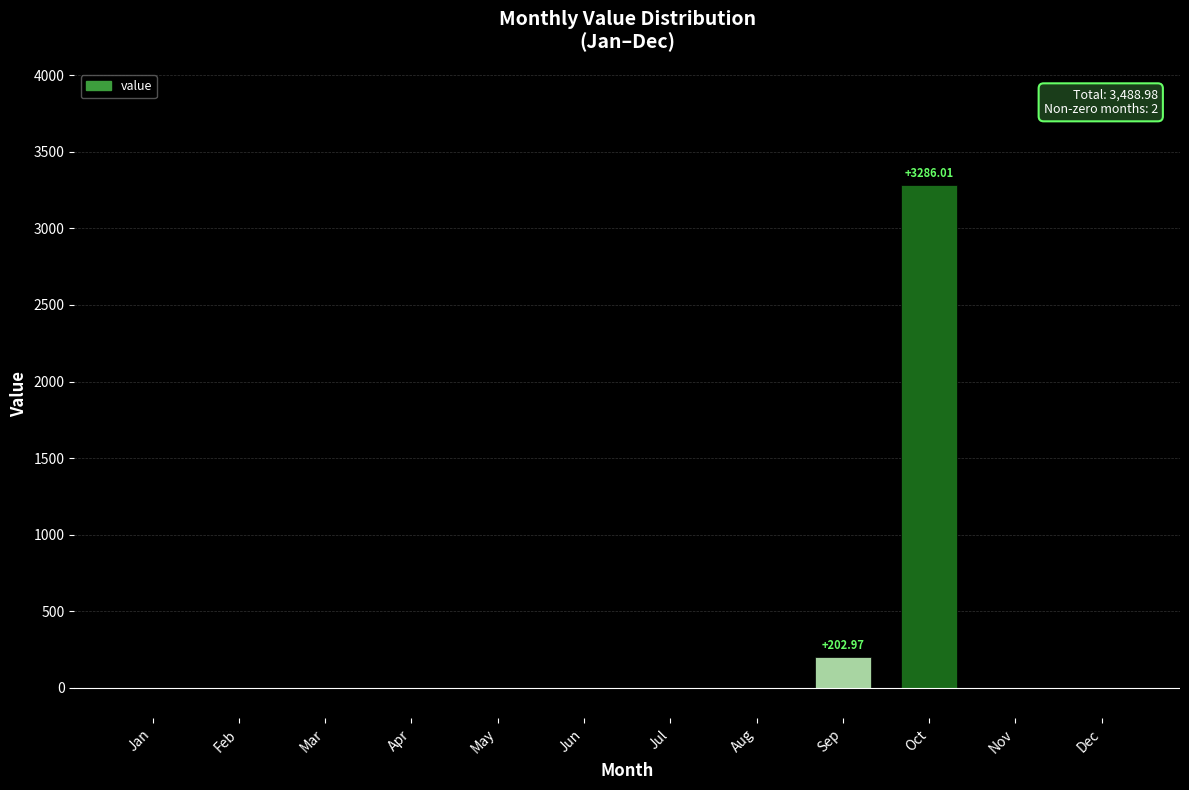

Is it true that the value at Aug is 0.0?

True